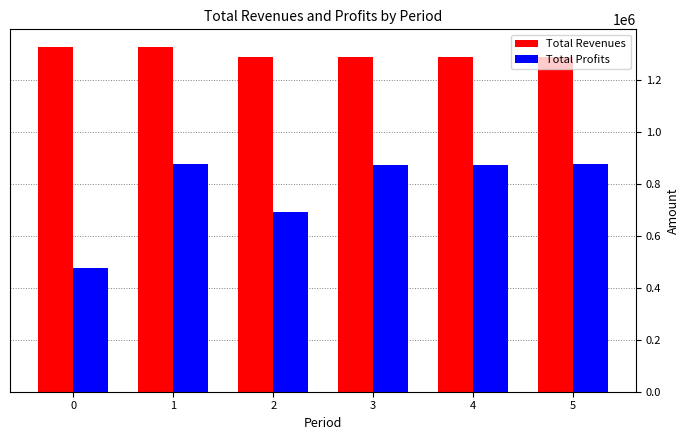

At 1, list the series in order from smallest to largest.

Total Profits, Total Revenues